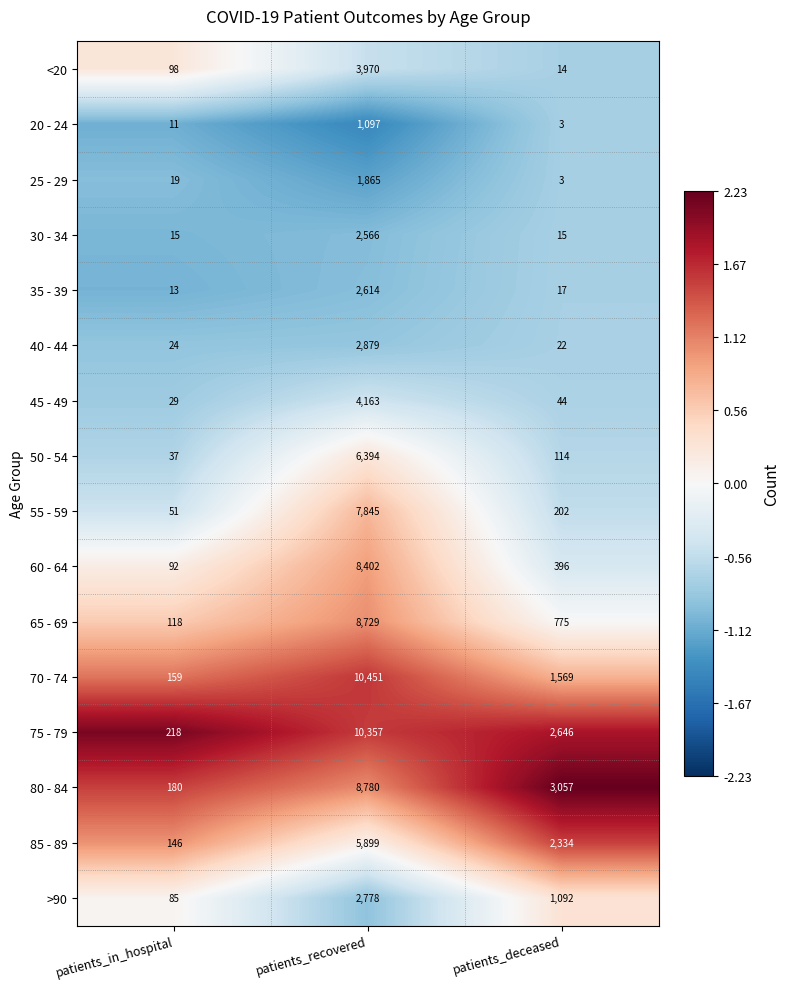

At which category is the sum across all series the highest?

patients_recovered